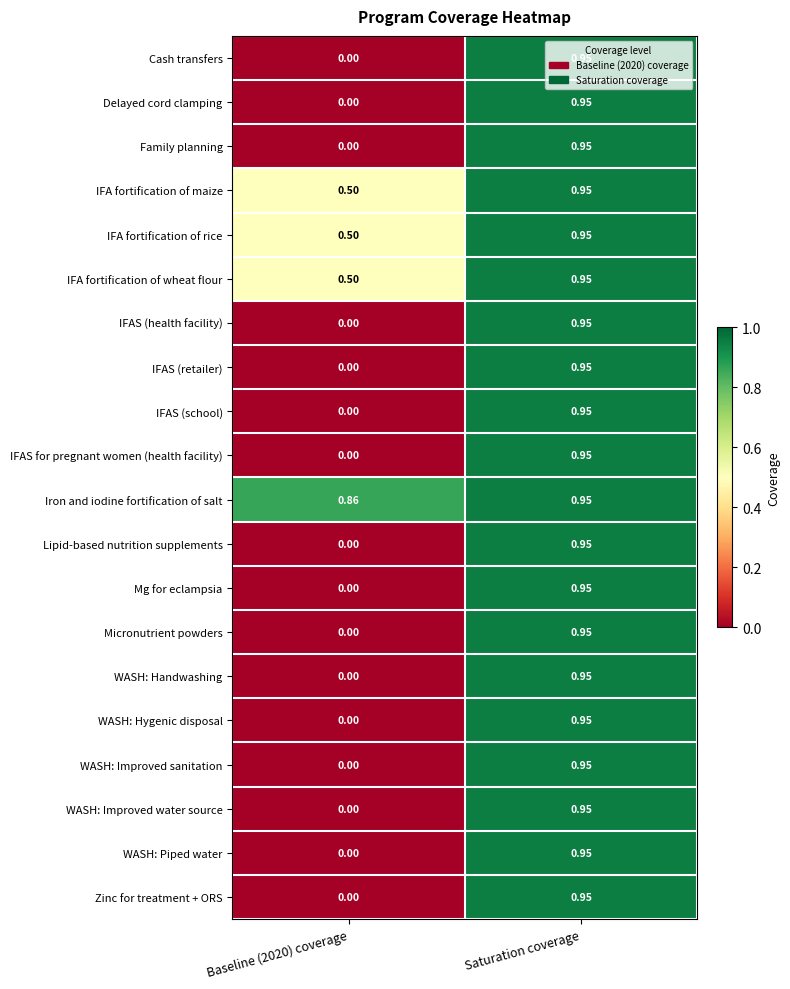

Which series has the largest total across all categories?

Iron and iodine fortification of salt